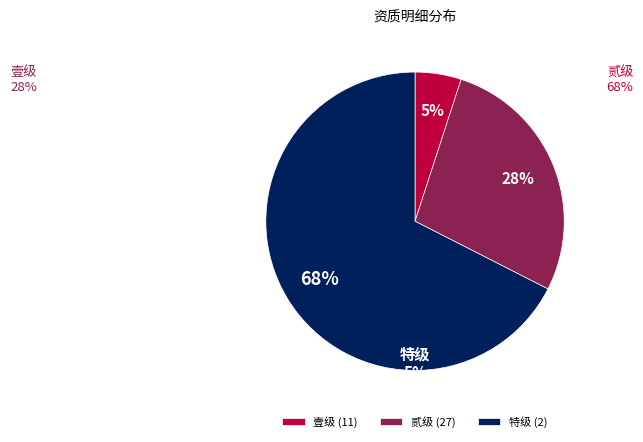

To the nearest percent, what percentage of the pie is 贰级?

28%